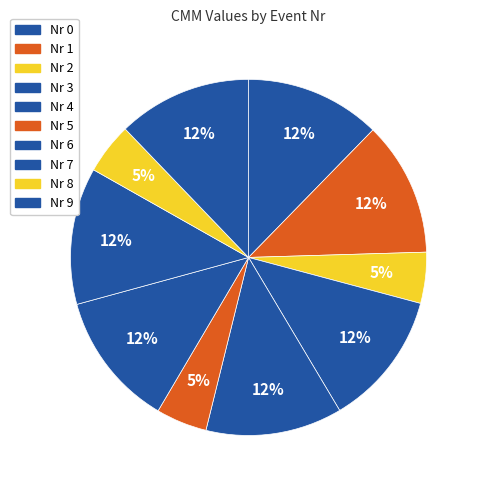

Does any single category account for the majority?

No